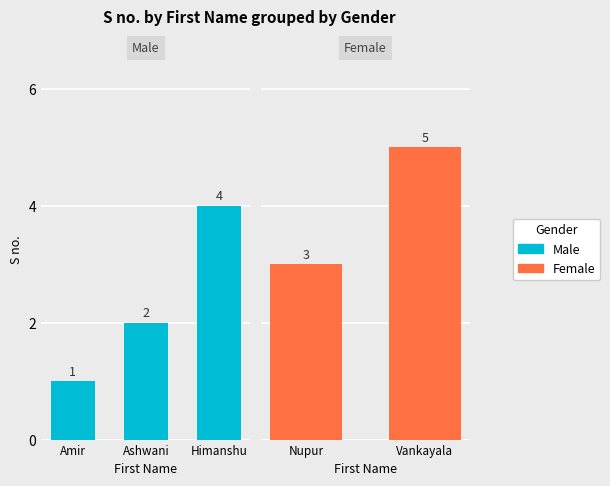

What is the label of the 1st bar from the right?

Himanshu